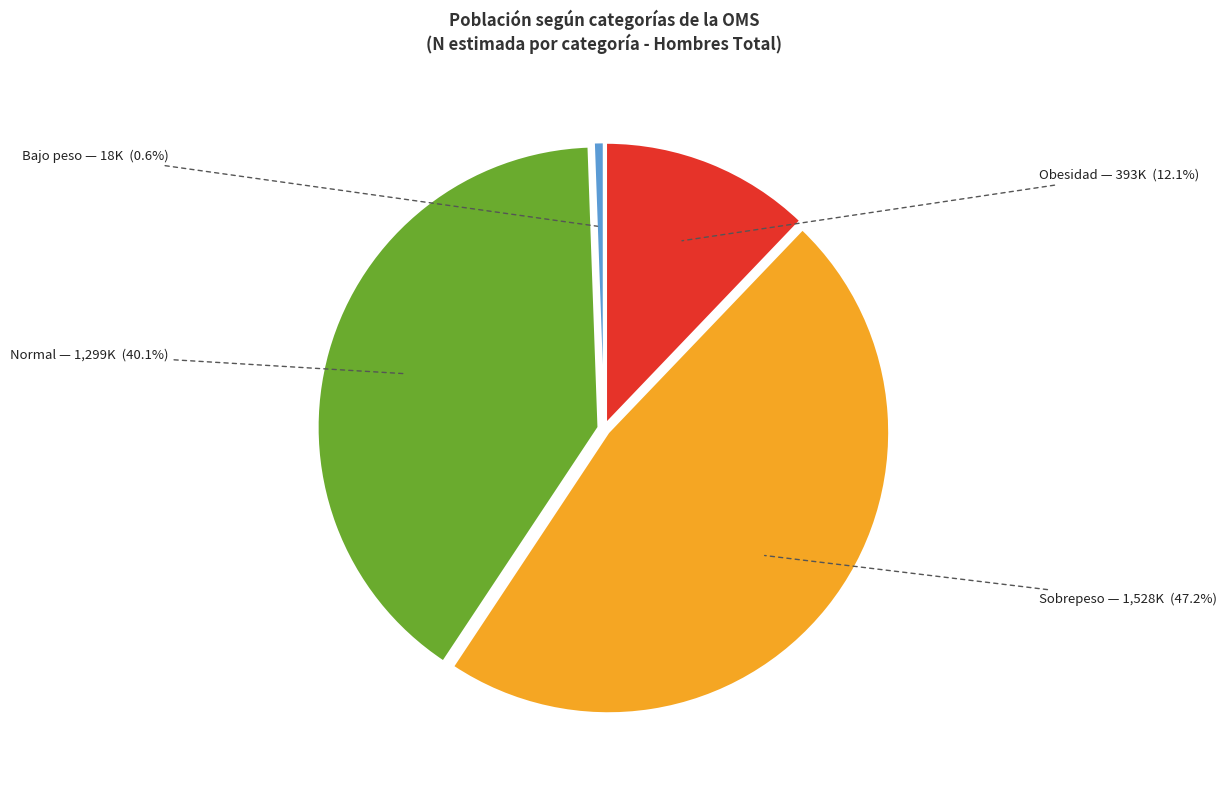

To the nearest percent, what is the difference between the largest and smallest slice percentages?

47%